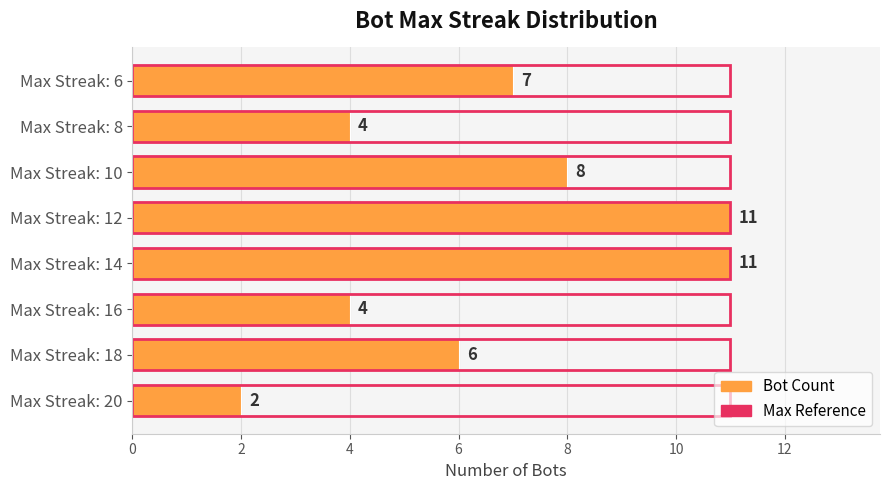

How many groups of bars are there?

8